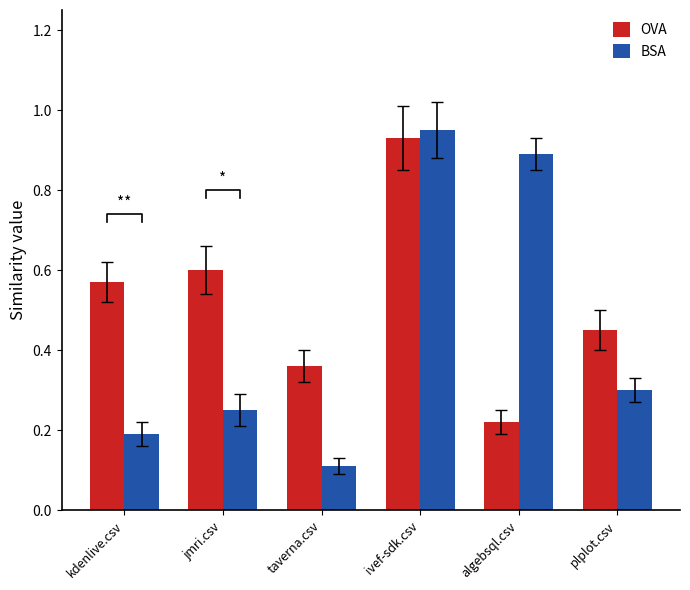

The OVA series shows 0.3 at jmri.csv. True or false?

False